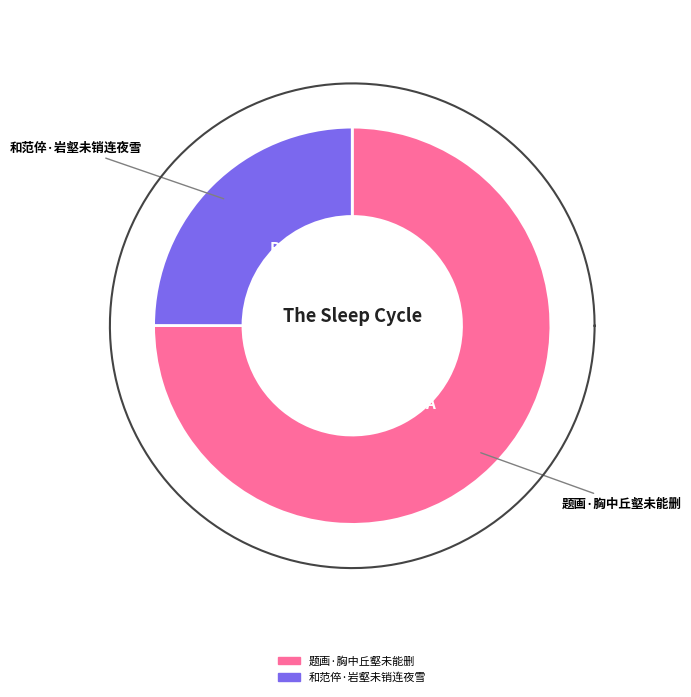

To the nearest percent, what is the difference between the 和范倅·岩壑未销连夜雪 and 题画·胸中丘壑未能删 slice percentages?

50%